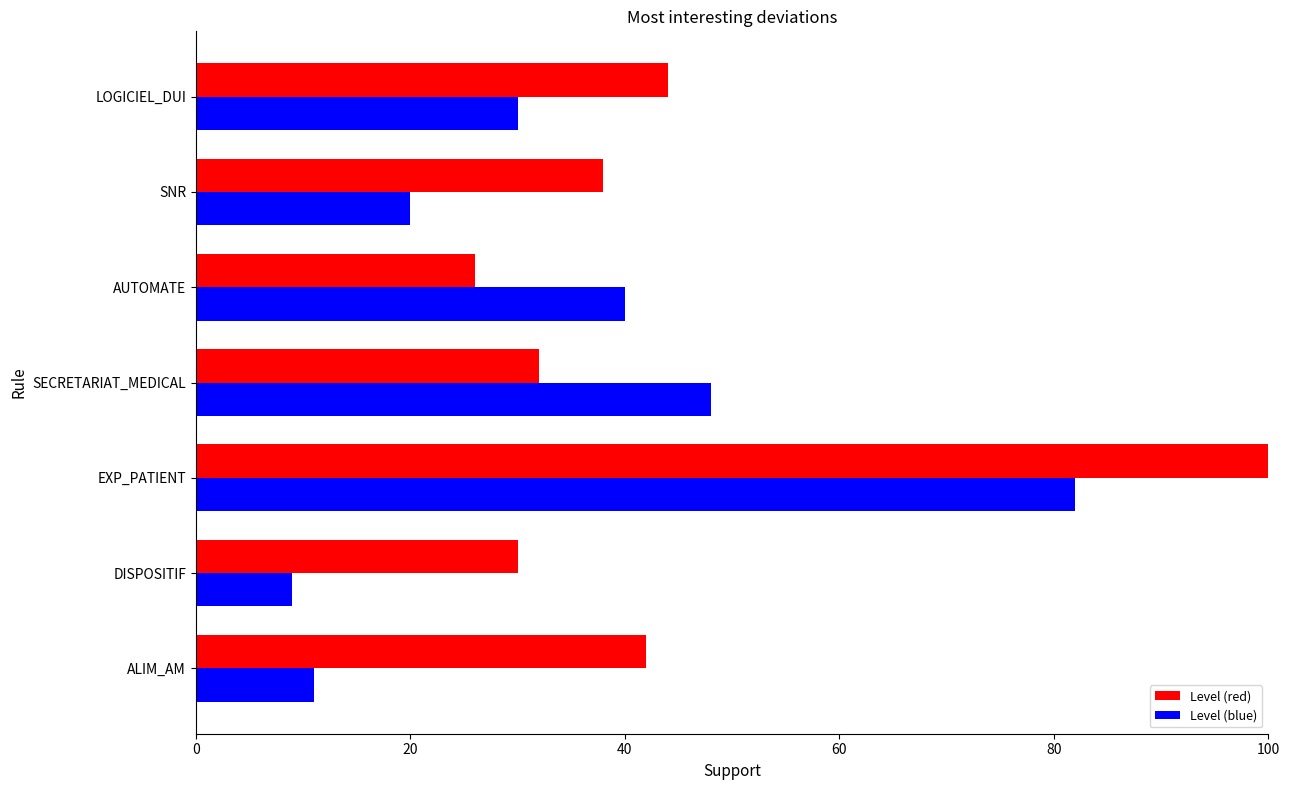

What is the average value of the Level (red) series?

45